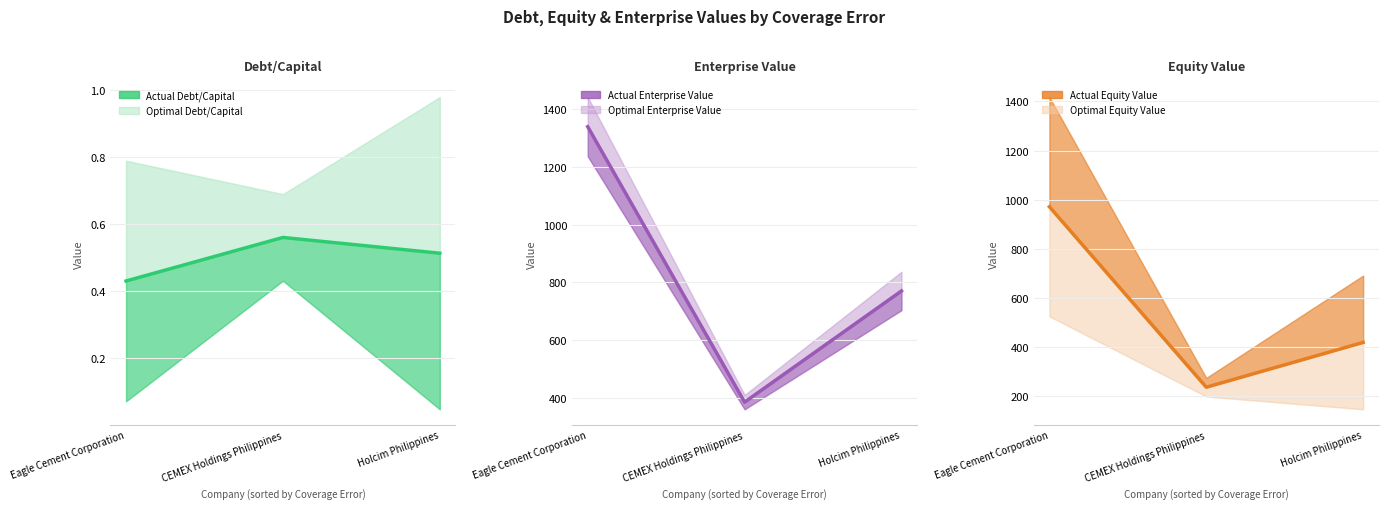

At which label is Enterprise Value (center) closest to 861?

Holcim Philippines